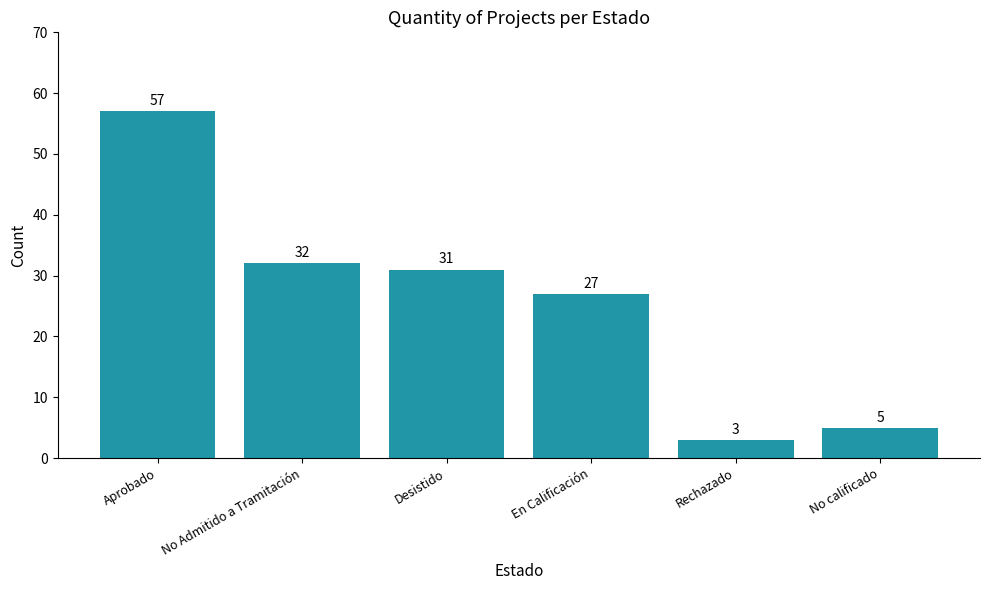

What is the average value?

26